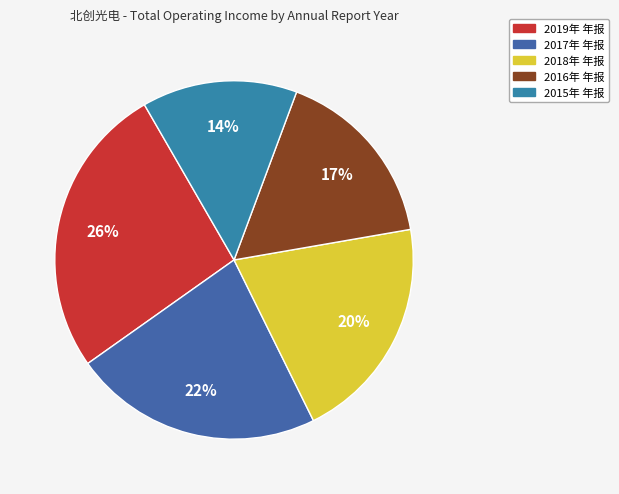

Which slice is the smallest?

2015年 年报